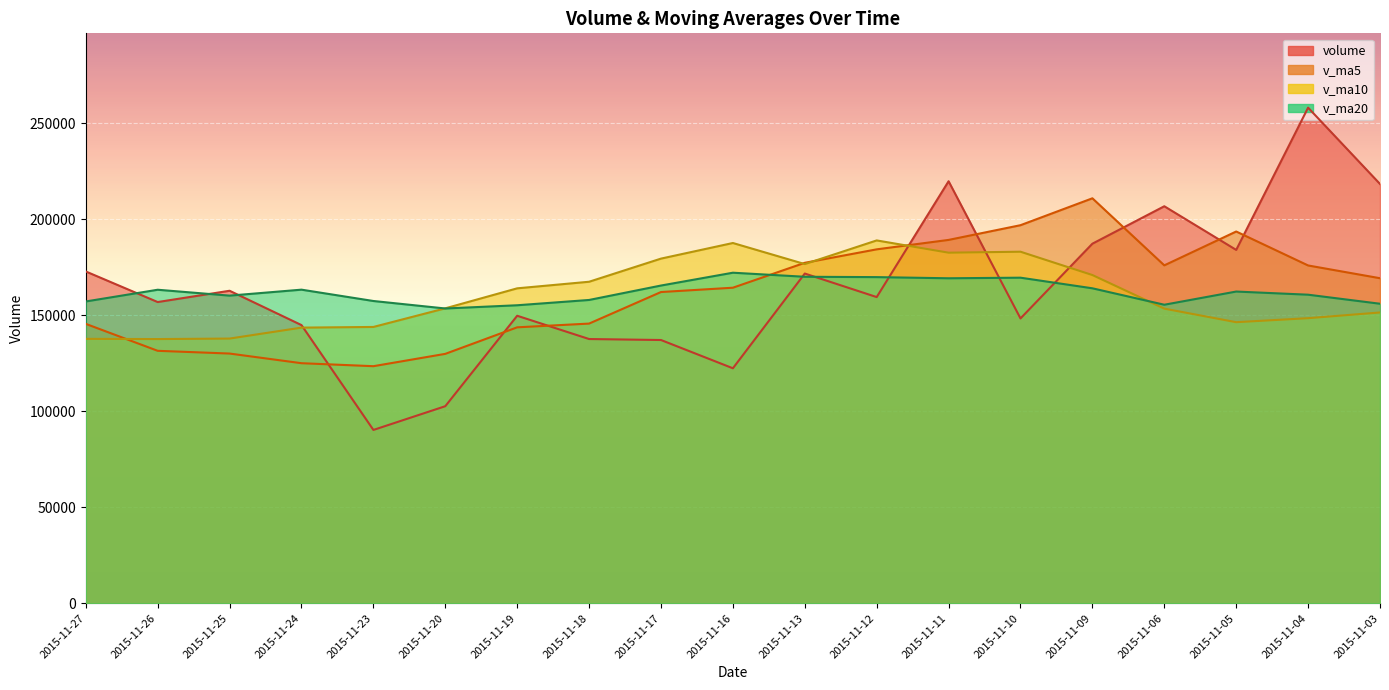

The v_ma20 series shows 153480.6 at 2015-11-20. True or false?

True